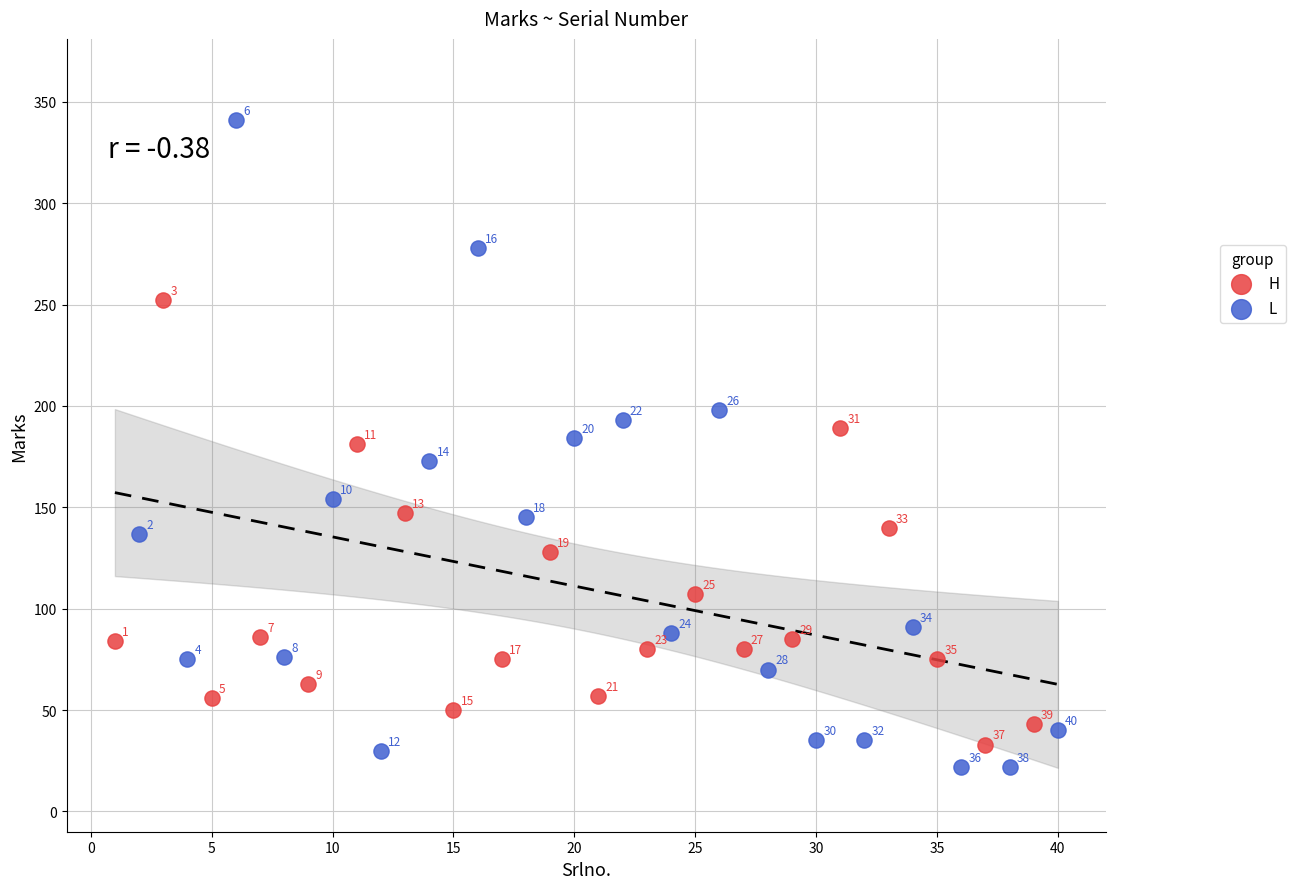

Which series has the largest Y range (max minus min)?

L